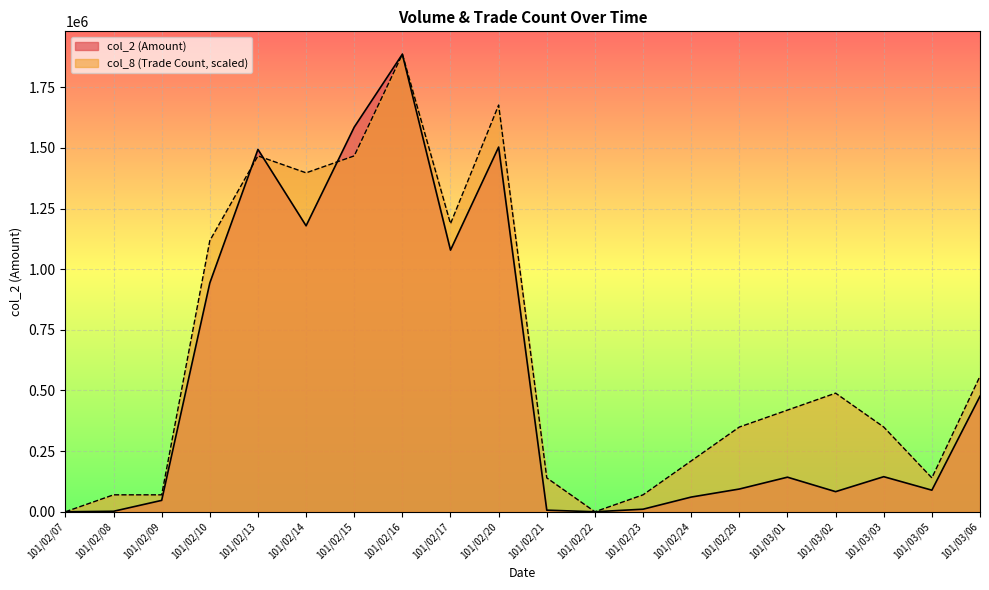

How many interior local peaks does the col_8 series have?

4